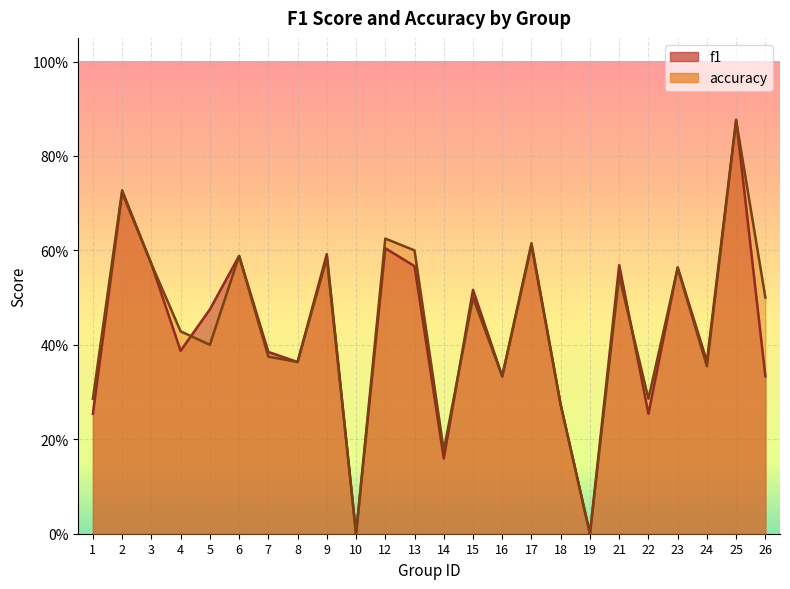

At which label is accuracy closest to 0?

10